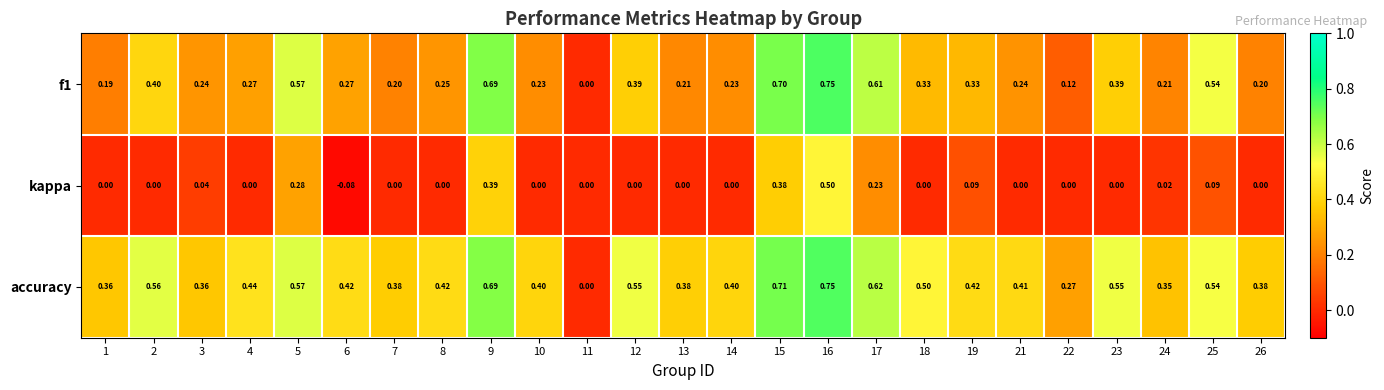

Which series has the largest total across all categories?

accuracy